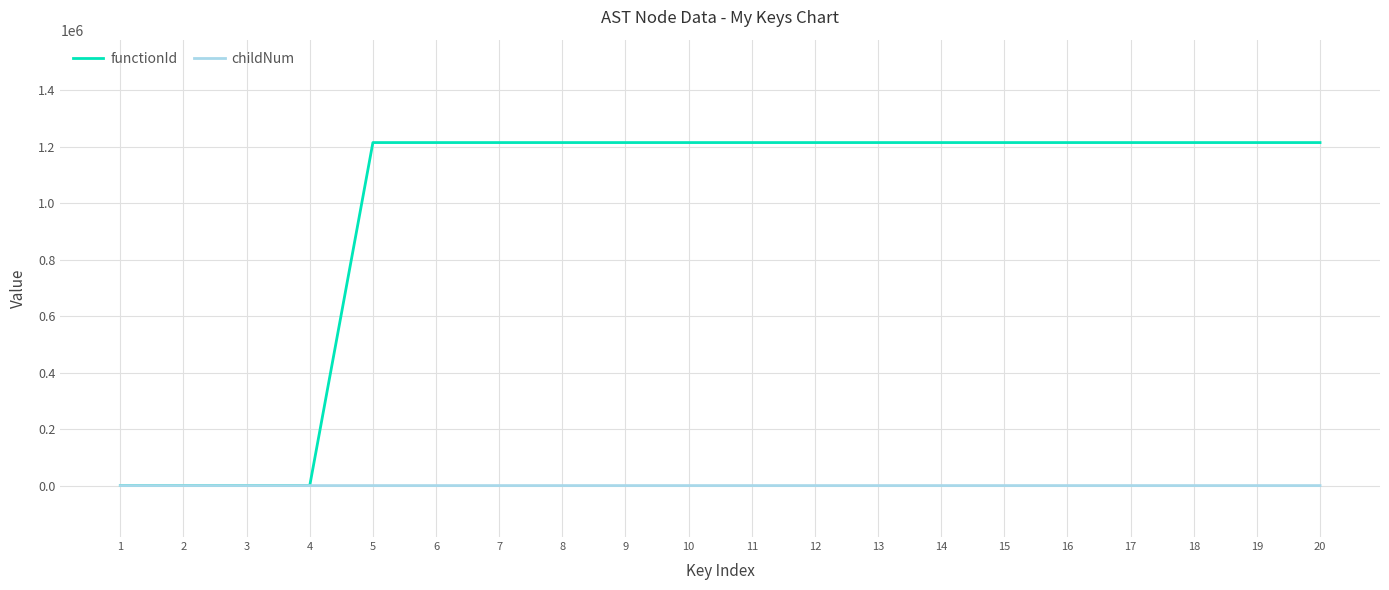

The value of functionId at 15 is 530133. True or false?

False